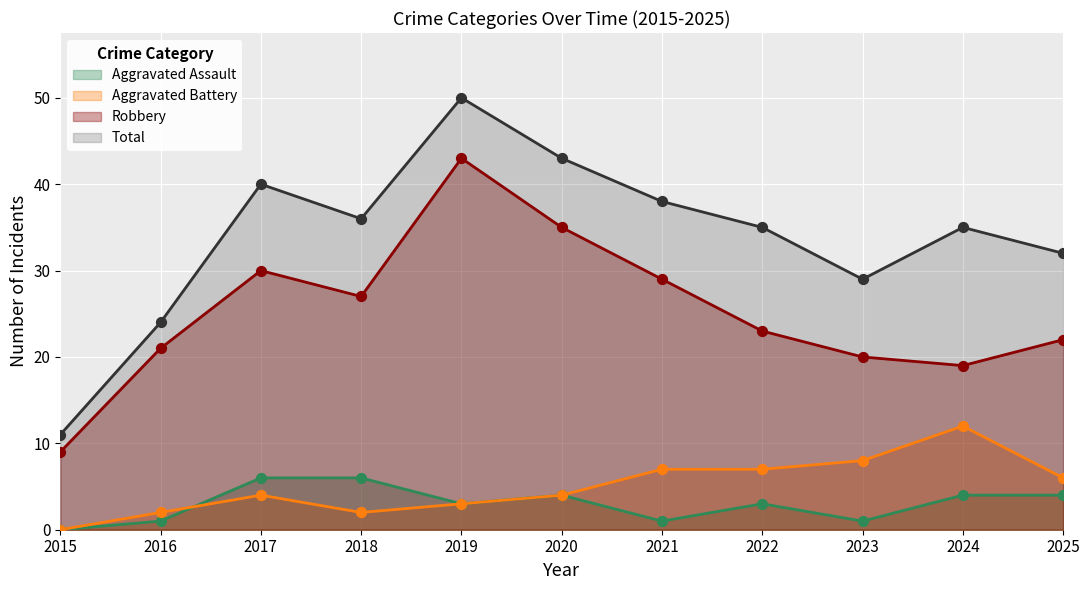

At how many categories does at least one series exceed 10?

11